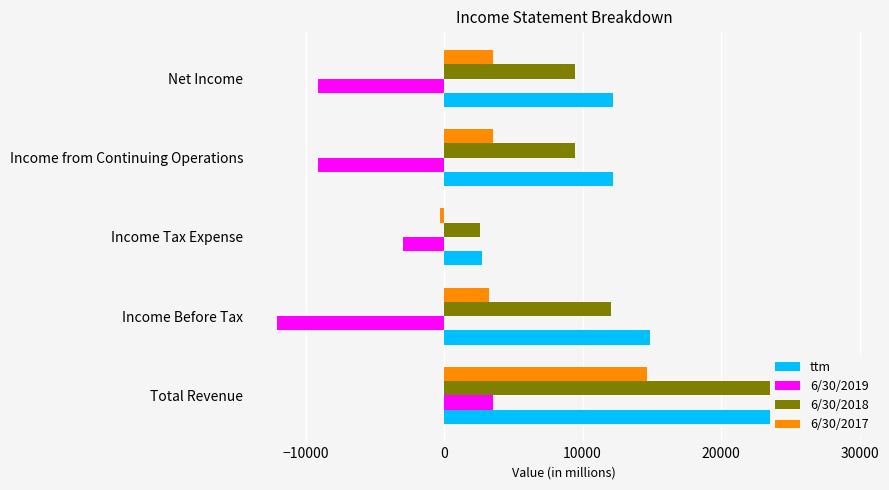

The 6/30/2017 series shows -260 at Income Tax Expense. True or false?

True